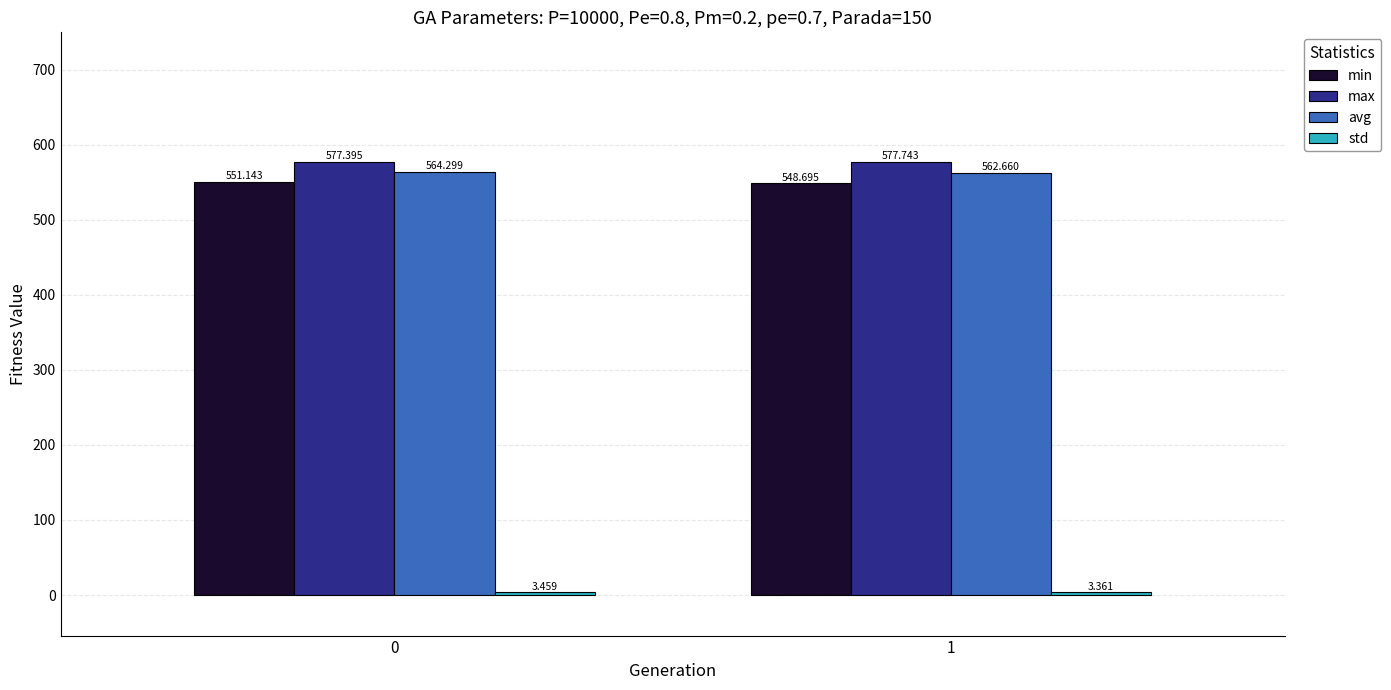

What is the value of the max bar at the 1st from the left?

577.4